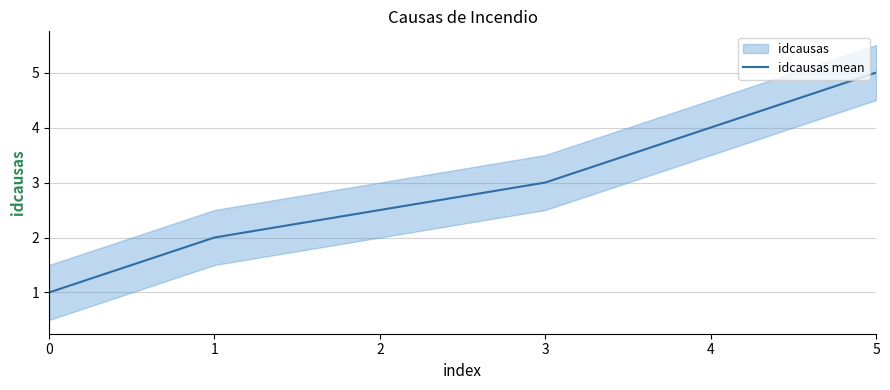

The idcausas mean series shows 7 at 5. True or false?

False